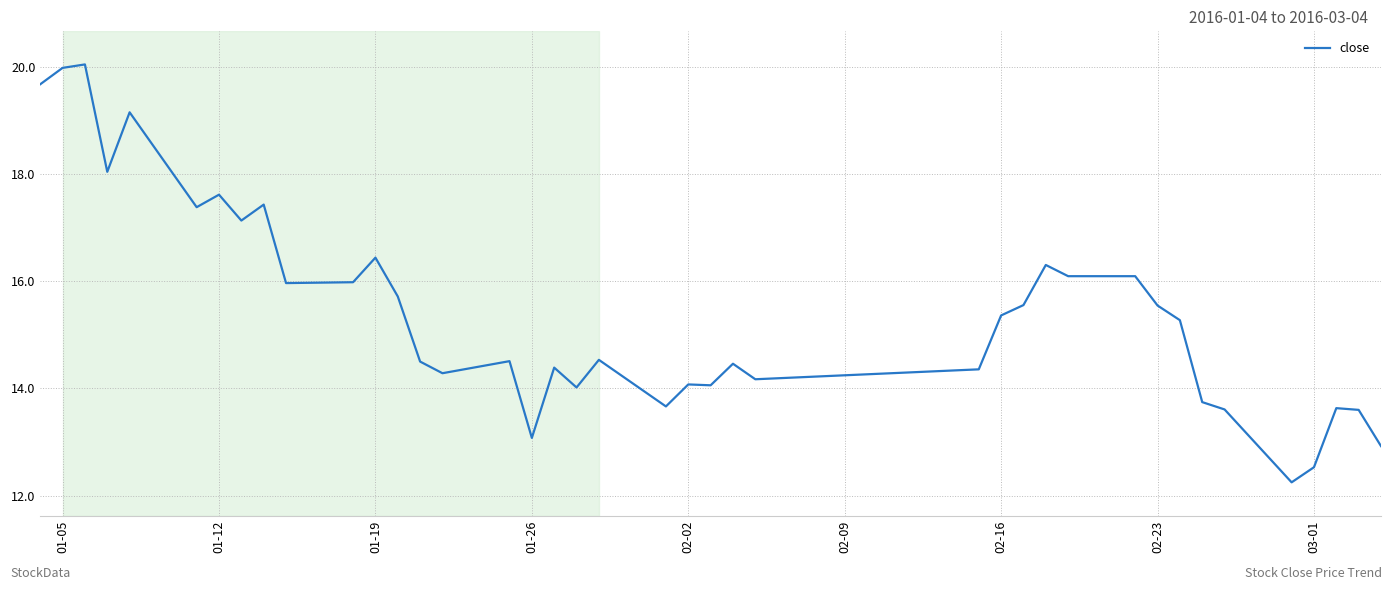

What is the maximum value shown in the chart?

20.0